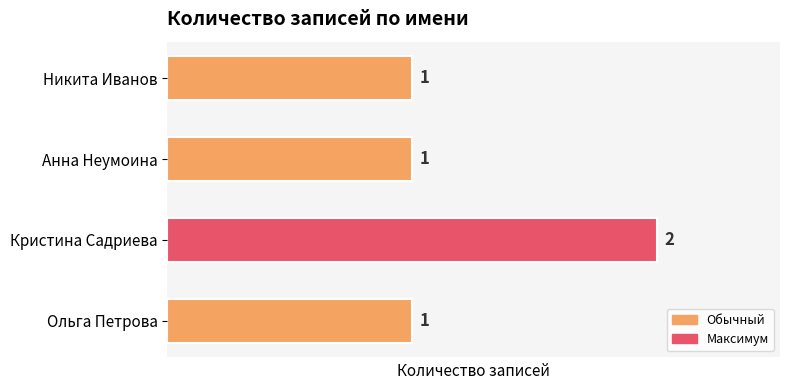

Reading top to bottom, what are all the values shown in this chart?

1	1	2	1